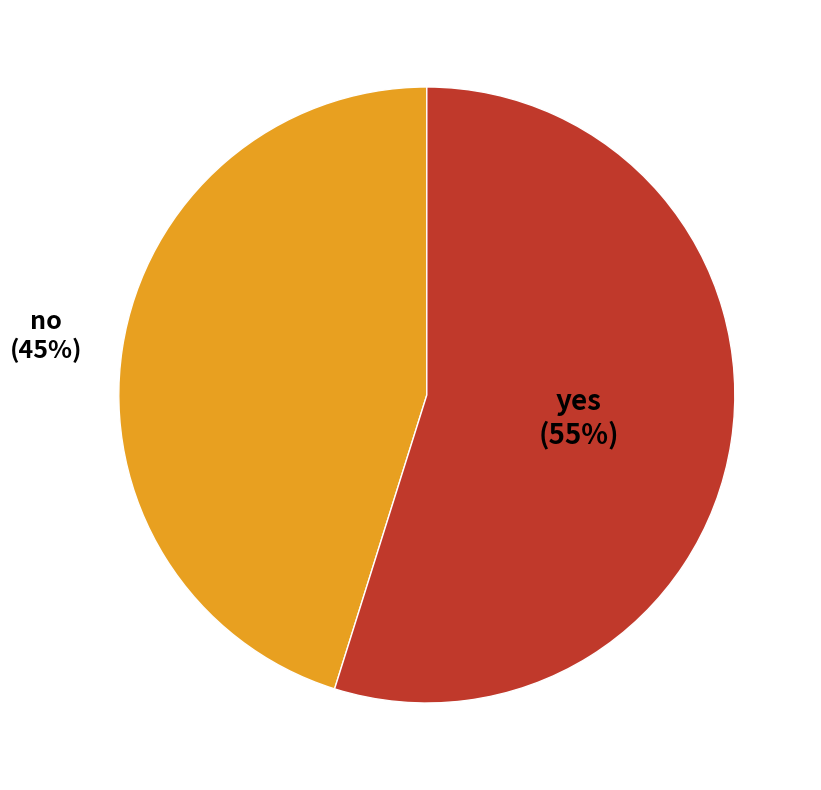

How many slices are in this pie chart?

2